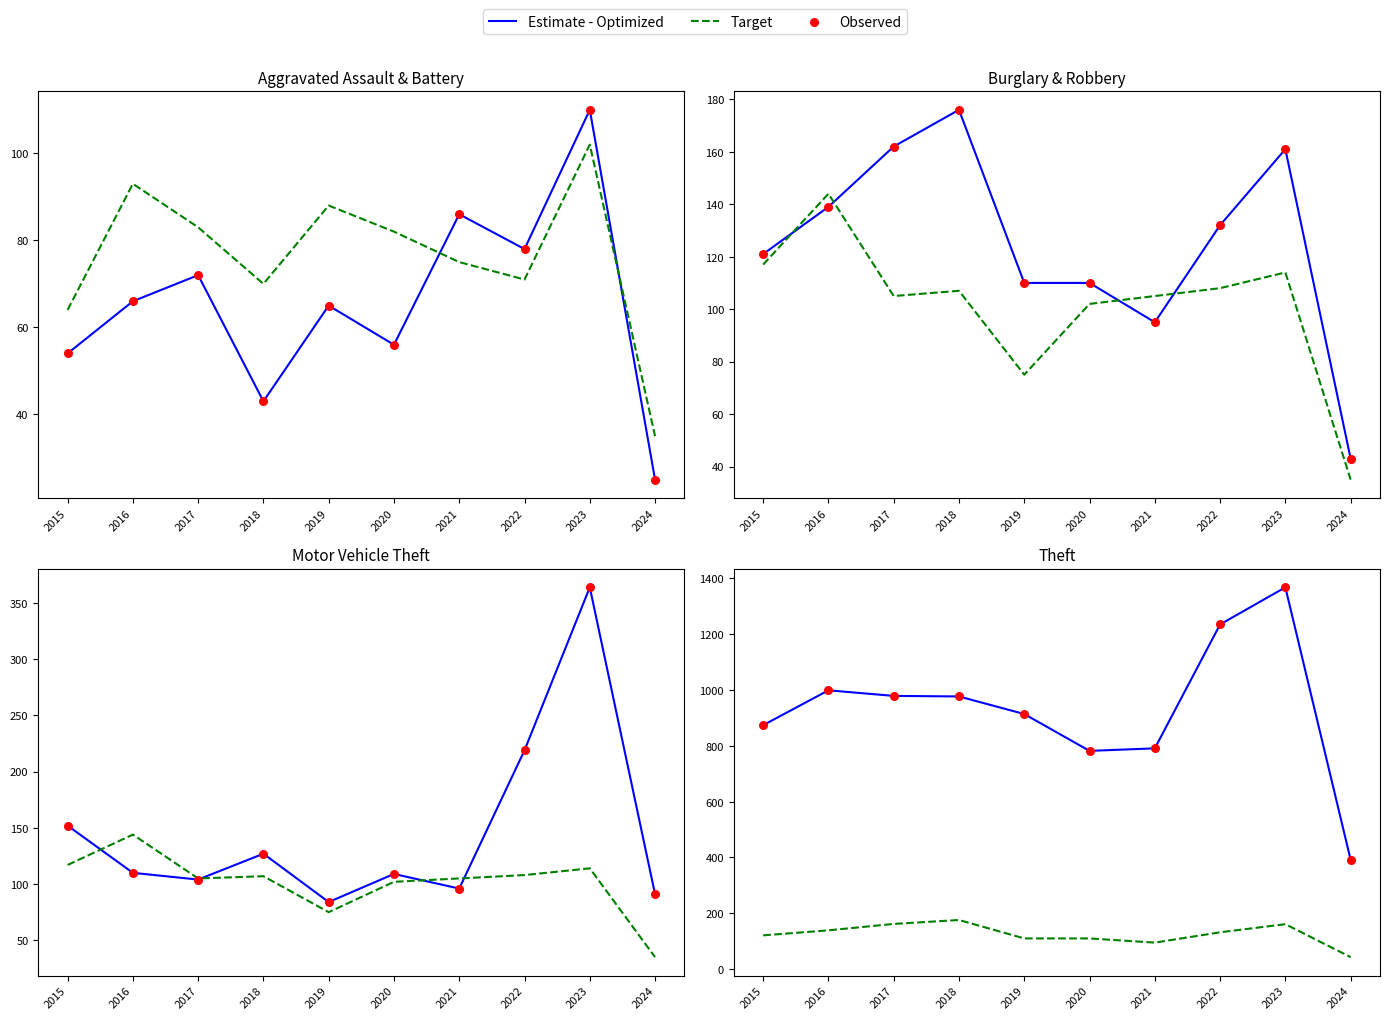

Which series has the largest total across all categories?

Estimate - Optimized